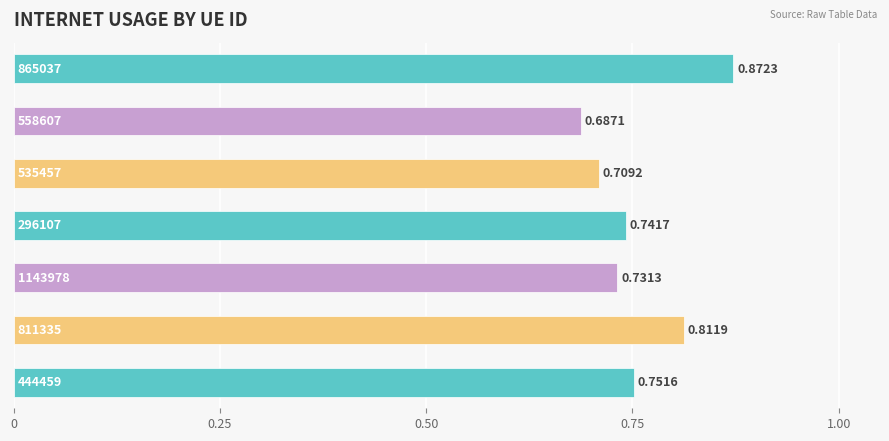

What is the minimum value shown in the chart?

0.7